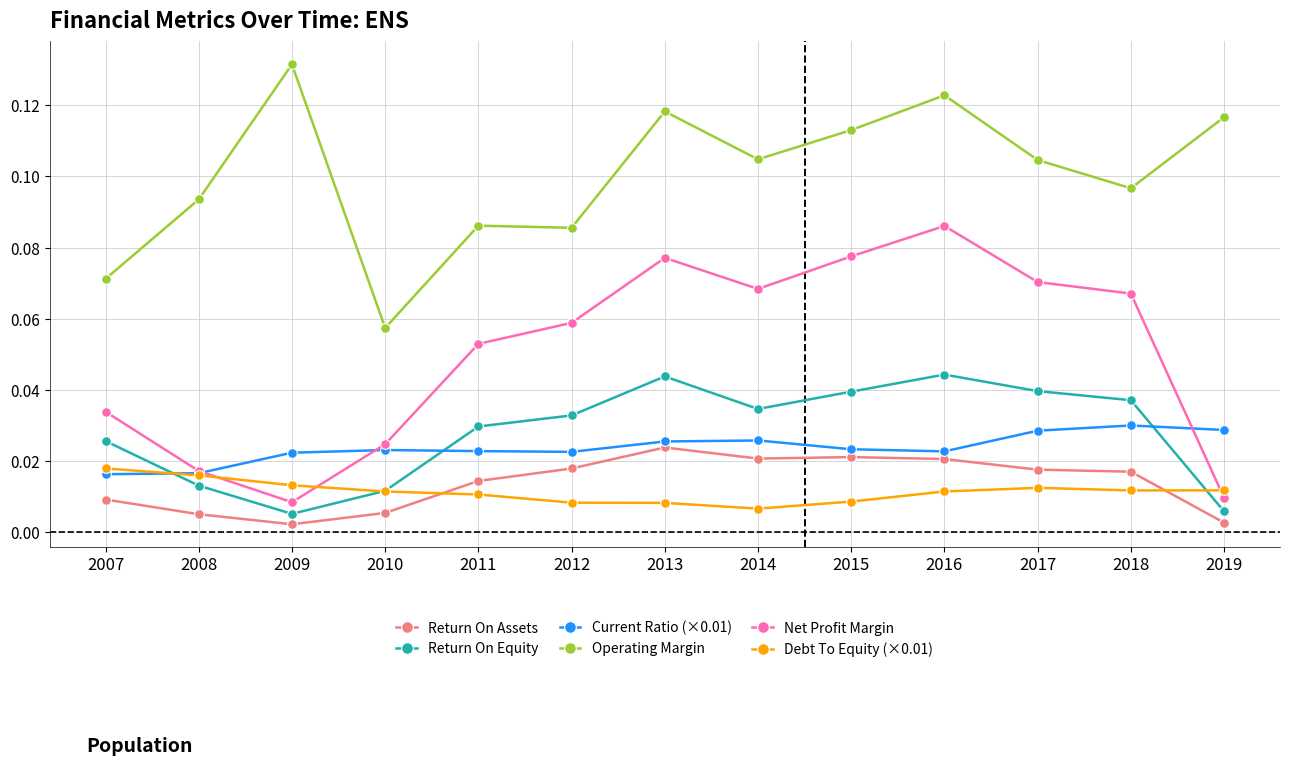

Which series has the largest total across all categories?

Operating Margin